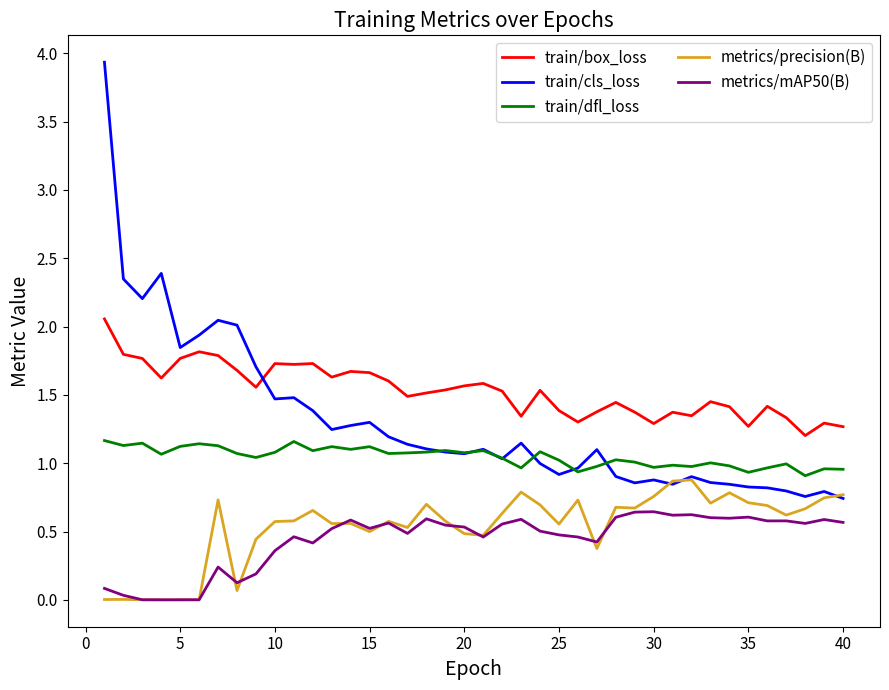

In metrics/precision(B), how many points are higher than both neighbors (excluding endpoints)?

11